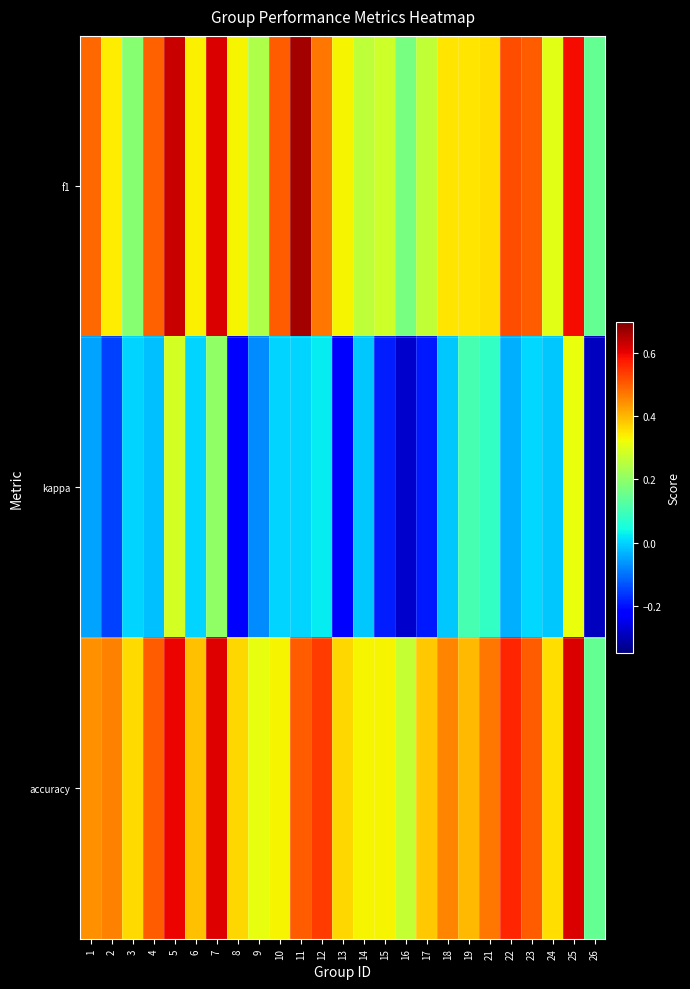

What is the difference between the highest and lowest values at 7?

0.4